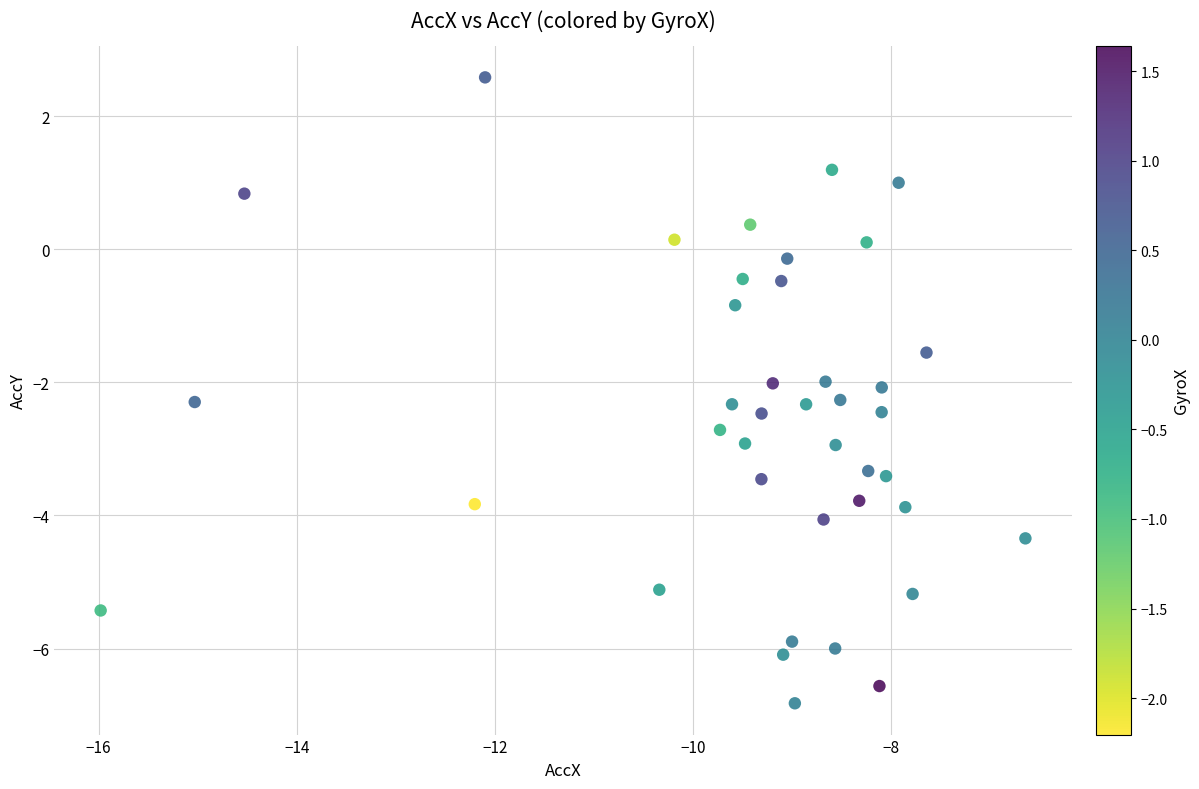

What is the range of Y values (max minus min)?

9.4